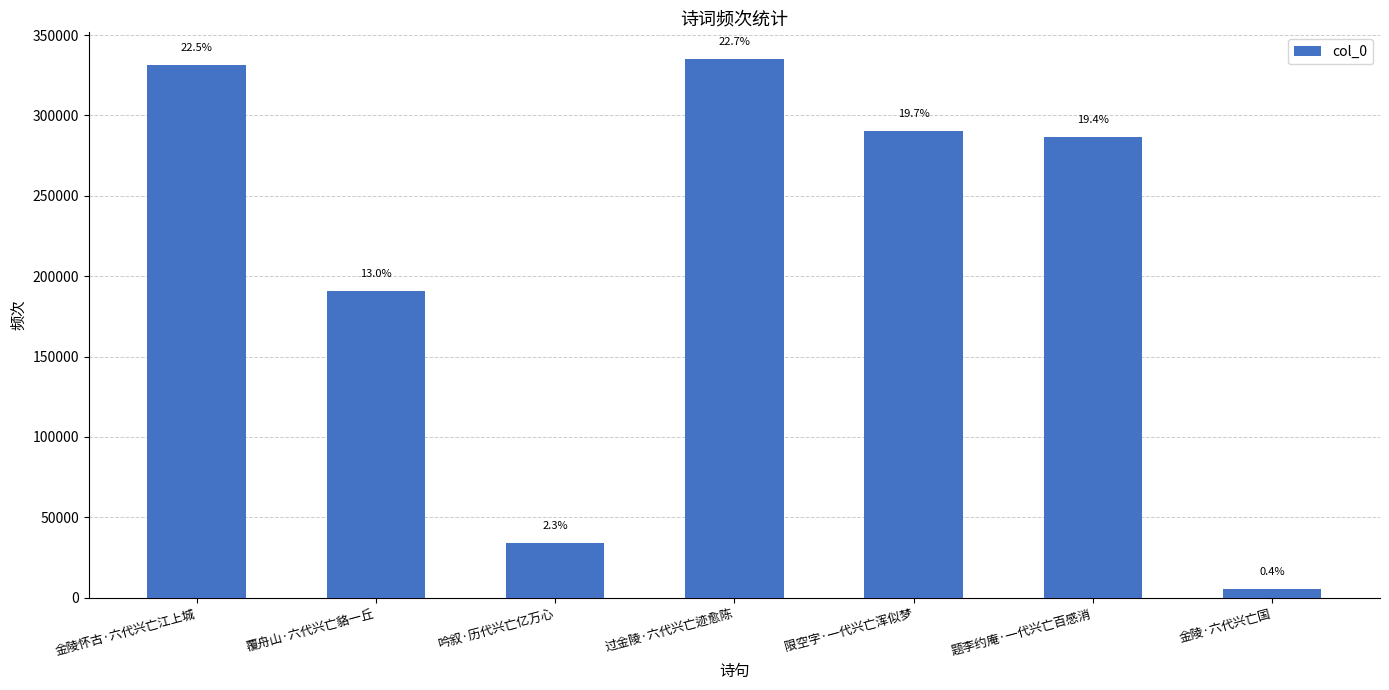

What is the change in value from 限空字·一代兴亡浑似梦 to 题李约庵·一代兴亡百感消?

-3869